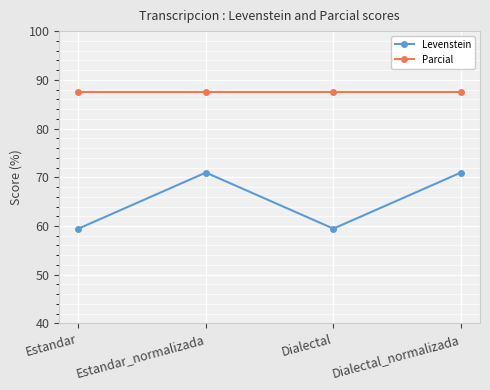

What is the highest value of the Levenstein series?

71.0